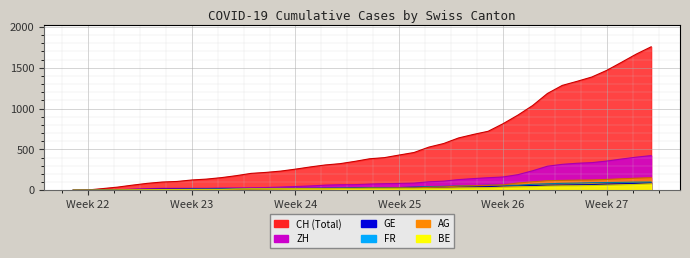

True or false: FR has a value of 5 at 2020-06-17.

False